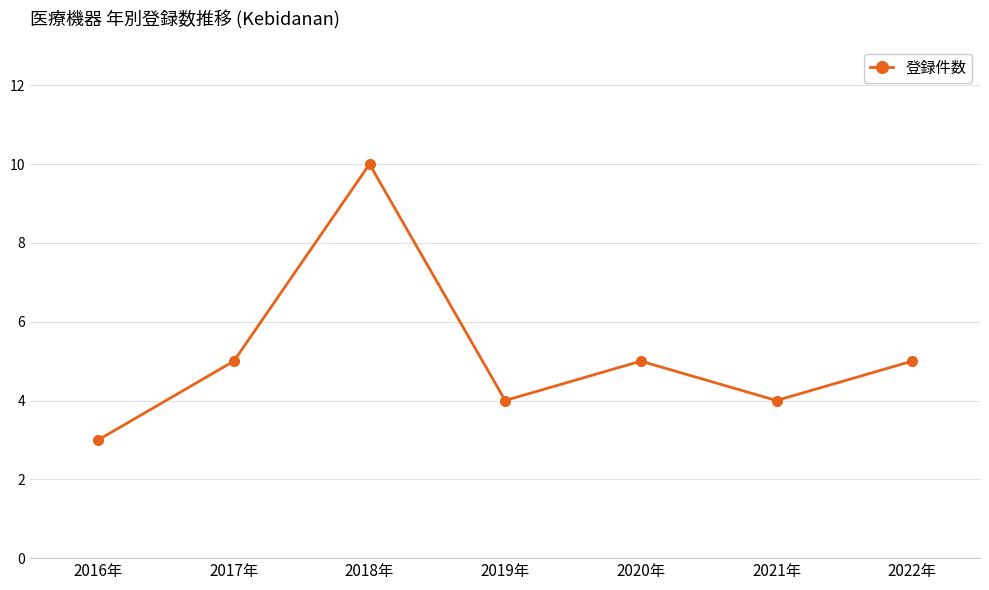

Read the value at 2022年.

5